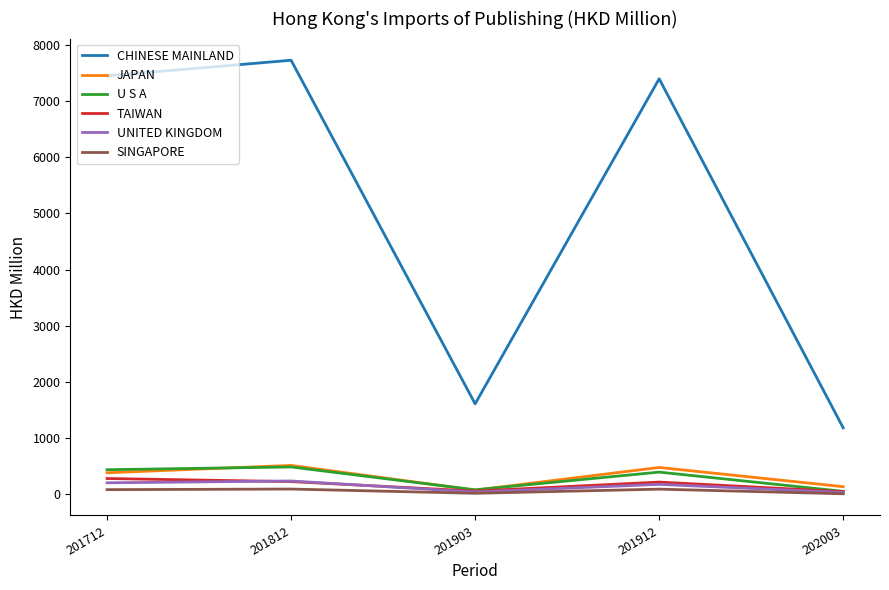

What is the total value across all series at 201712?

8845.1